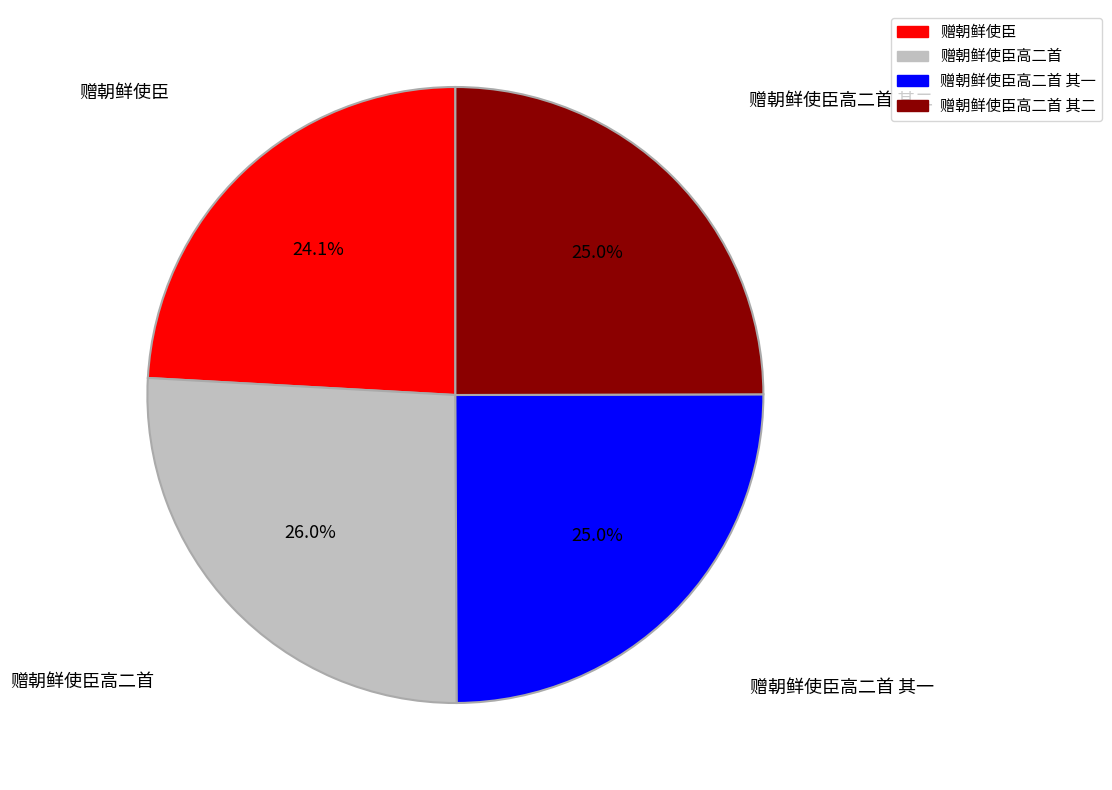

Does any single category account for the majority?

No